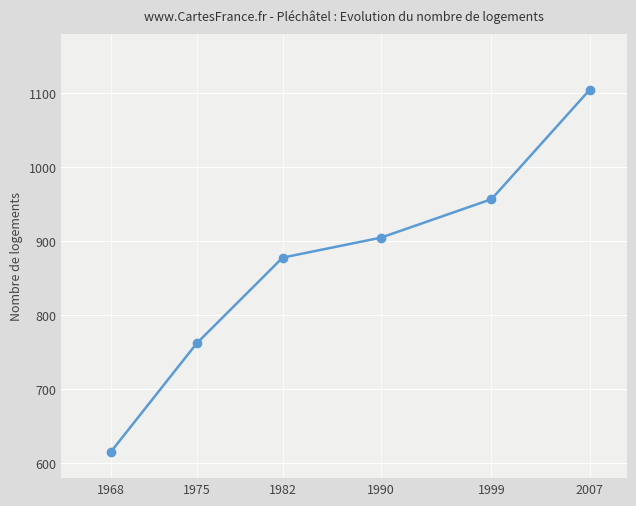

Between 1968 and 2007, which is larger?

2007